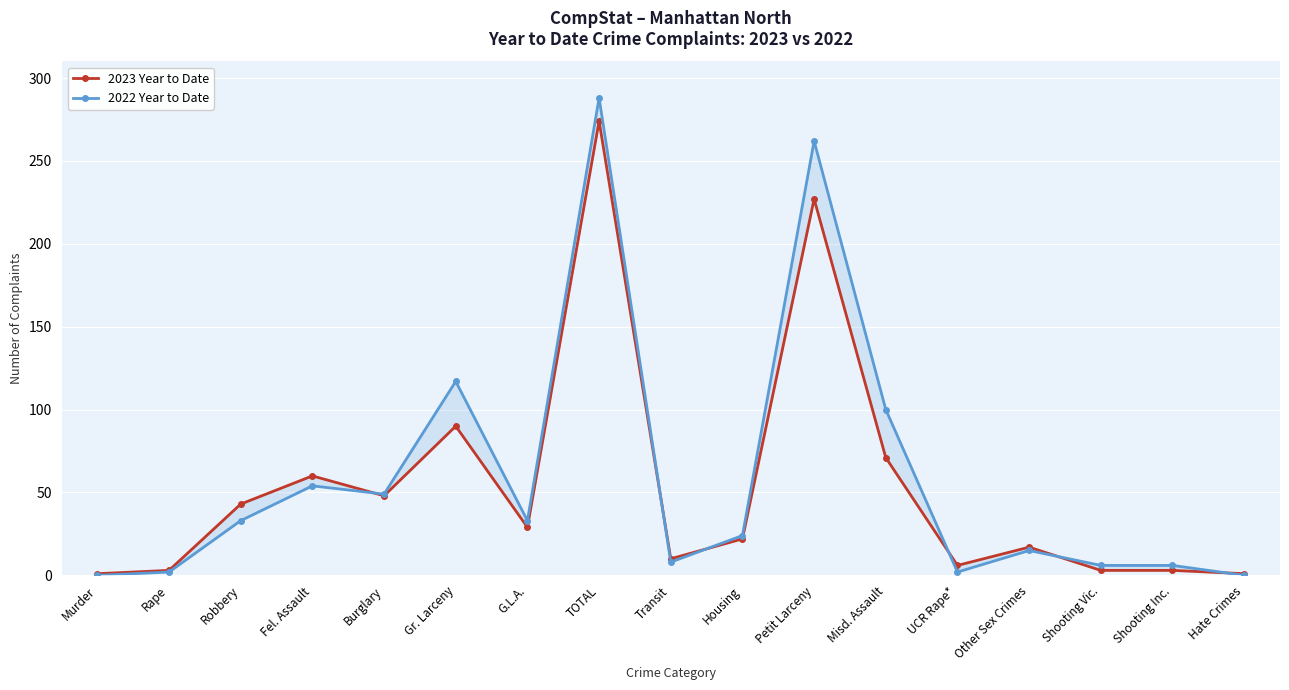

Read the 2023 Year to Date value at Rape, to the nearest 5.

5